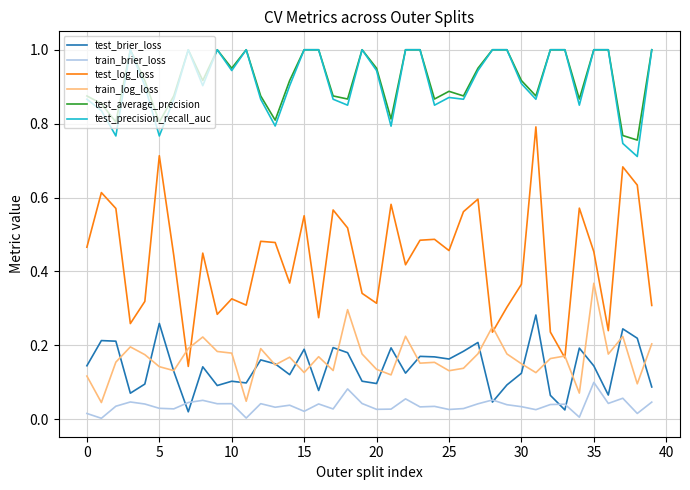

True or false: train_brier_loss and test_precision_recall_auc cross at least once.

False